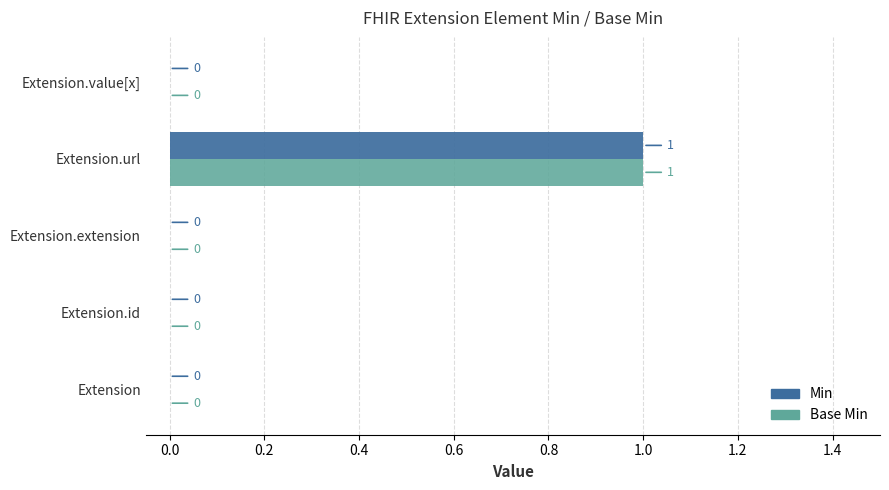

Which category has the highest value in the Base Min series?

Extension.url